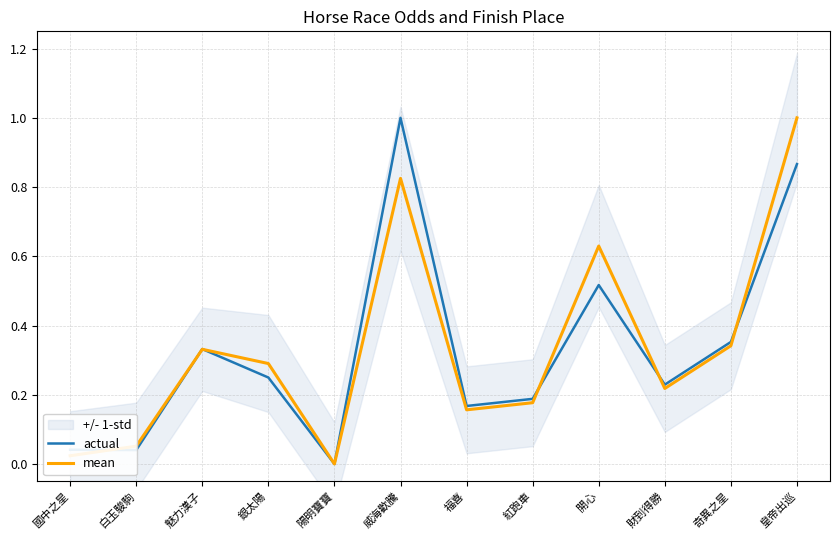

Reading right to left, list all the values displayed in this chart.

actual: 皇帝出巡=0.9	奇異之星=0.4	財到得勝=0.2	開心=0.5	紅跑車=0.2	福喜=0.2	威海歡騰=1.0	陽明寶寶=0.0	銀太陽=0.2	魅力漢子=0.3	白玉駿駒=0.0	國中之星=0.0
mean: 皇帝出巡=1.0	奇異之星=0.3	財到得勝=0.2	開心=0.6	紅跑車=0.2	福喜=0.2	威海歡騰=0.8	陽明寶寶=0.0	銀太陽=0.3	魅力漢子=0.3	白玉駿駒=0.1	國中之星=0.0